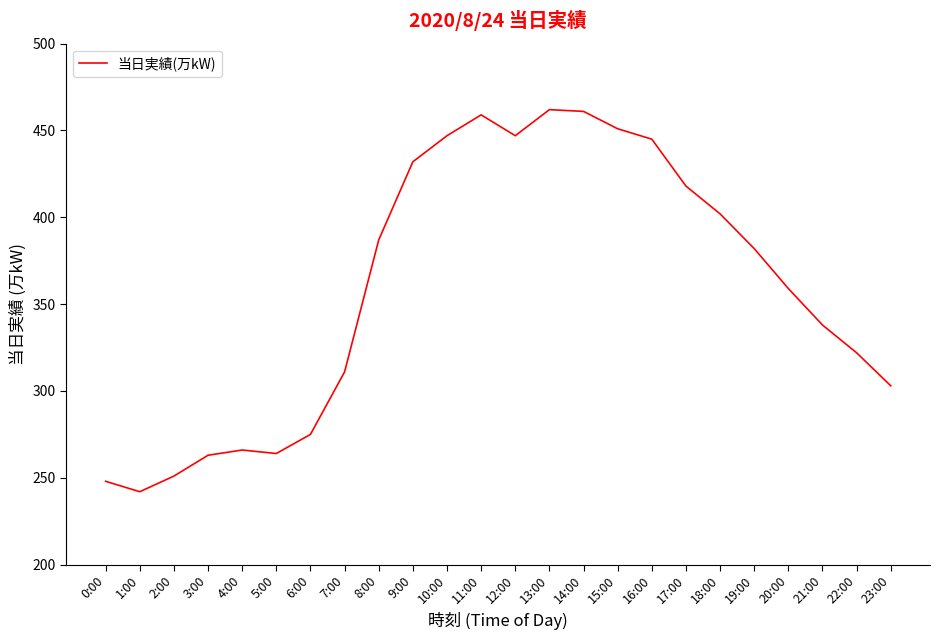

Between 10:00 and 3:00, which is larger?

10:00